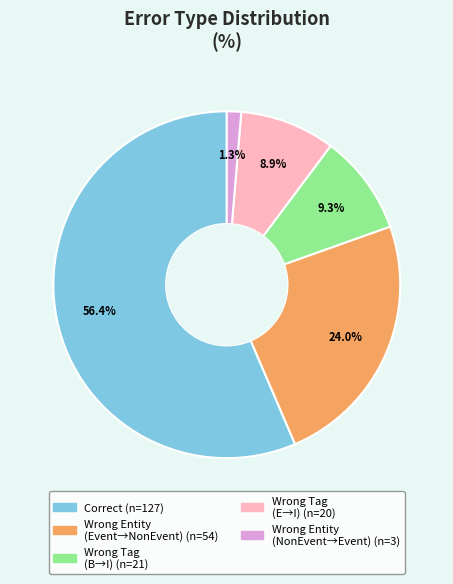

To the nearest percent, what is the difference between the largest and smallest slice percentages?

55%